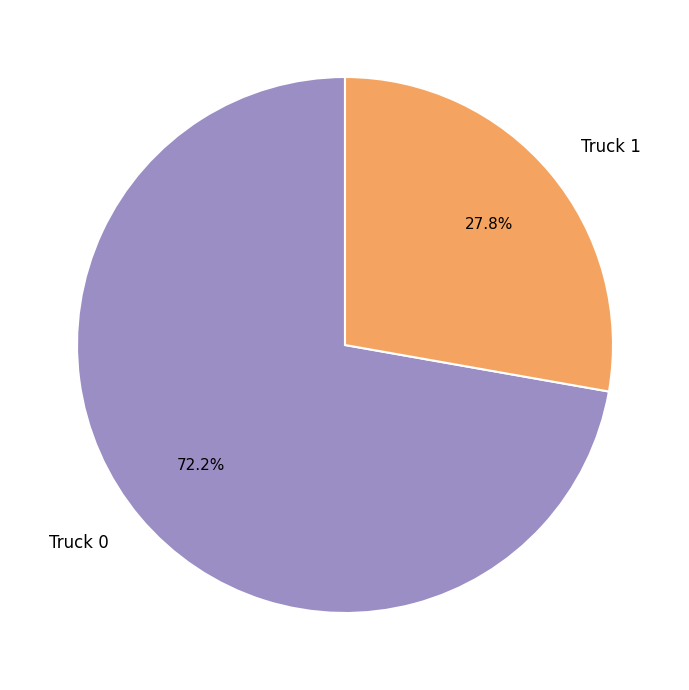

What percentage is NOT represented by Truck 1?

72.2%